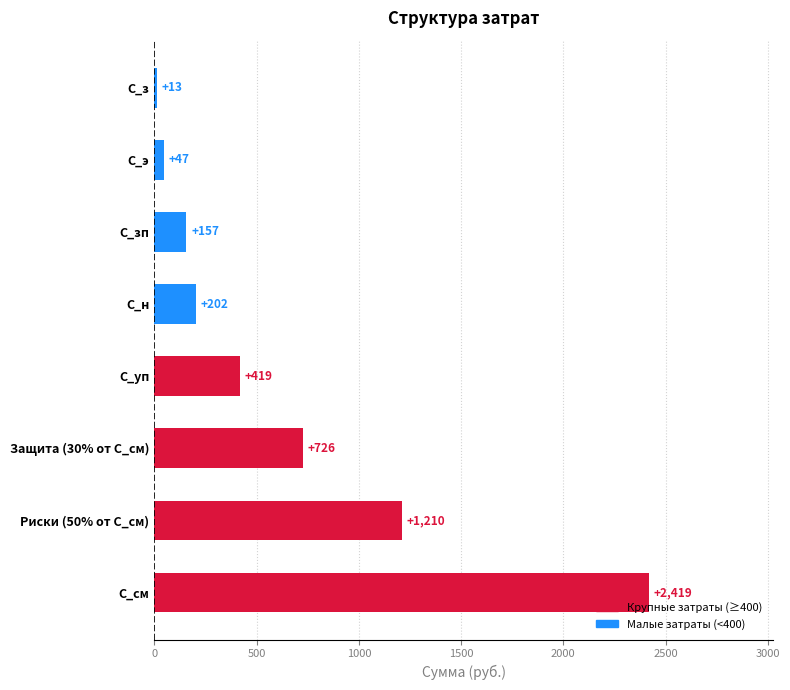

Between С_з and С_н, which is larger?

С_н